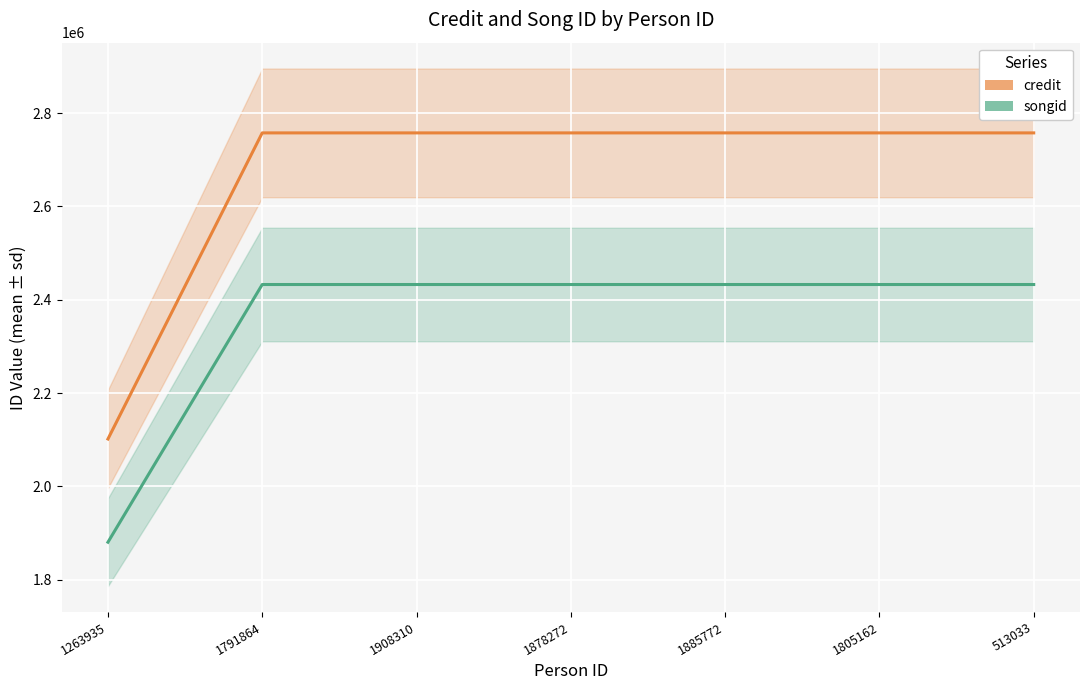

What position from the right is 513033?

1